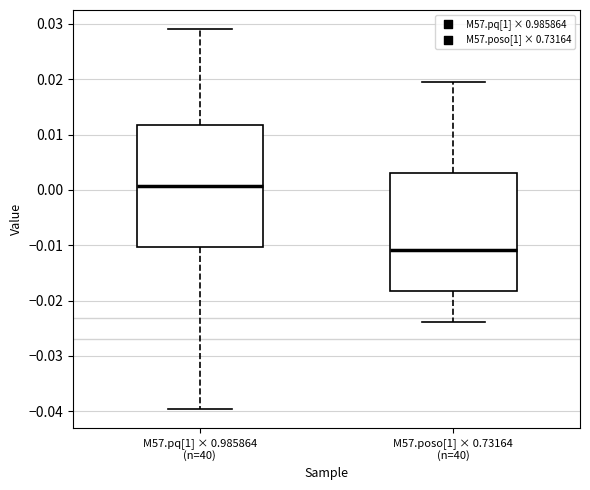

Reading left to right, transcribe this box plot: for each box, give where its median line is, the range the box spans, and where its two whiskers end, as read against the y-axis. The values are not printed on the chart, so give them approximately, as read against the axis.

M57.pq[1] × 0.985864 (n=40): median 0.001, box -0.010 to 0.012, whiskers -0.040 to 0.029
M57.poso[1] × 0.73164 (n=40): median -0.011, box -0.018 to 0.003, whiskers -0.024 to 0.020